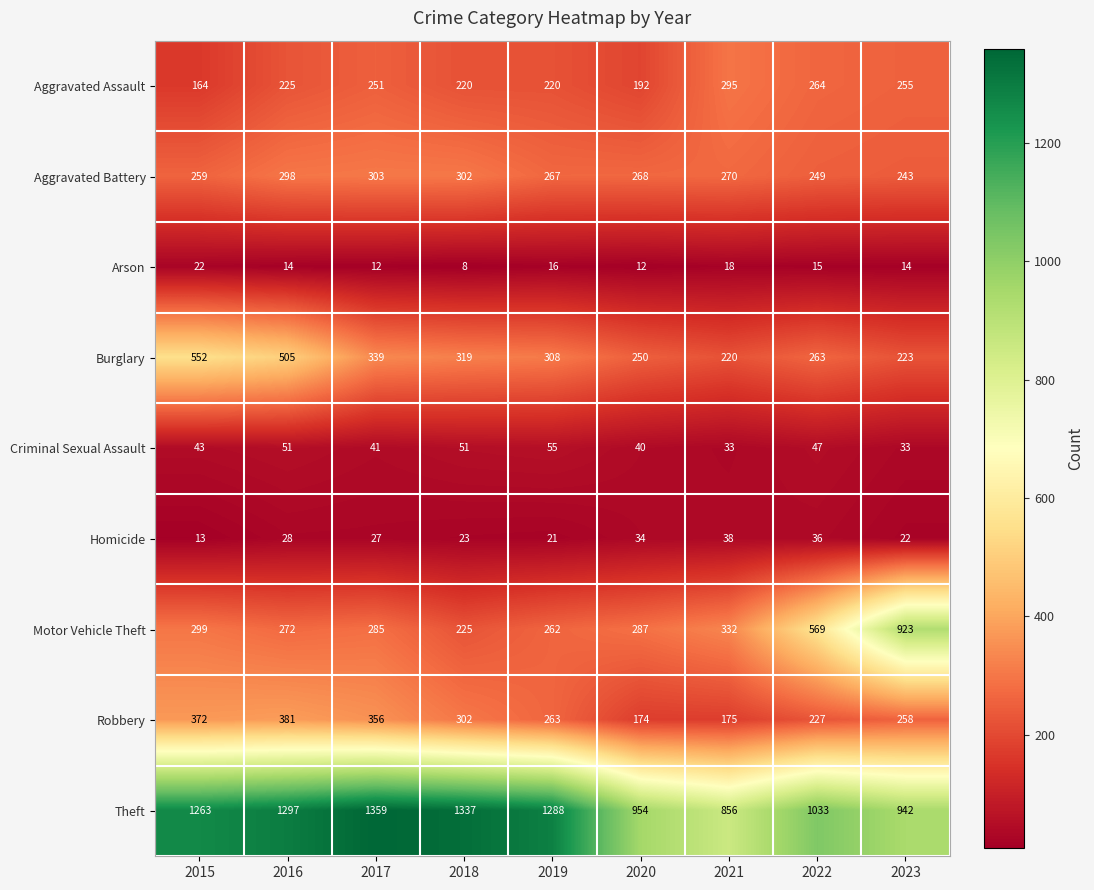

List the labels in order of Robbery value, smallest first.

2020, 2021, 2022, 2023, 2019, 2018, 2017, 2015, 2016